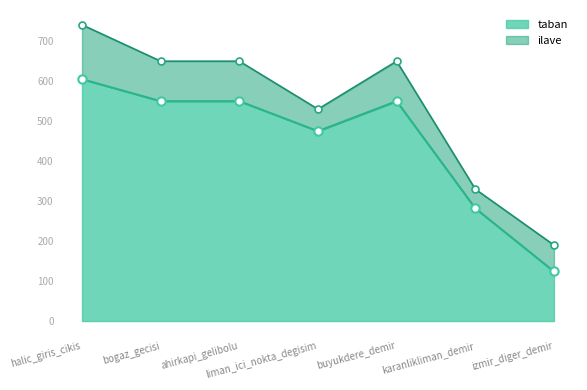

What is the difference between the maximum and minimum values?

481